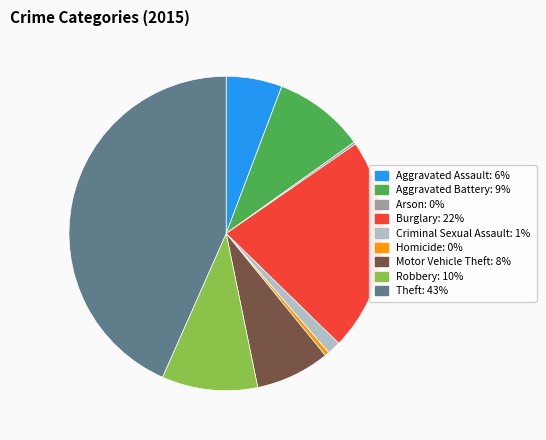

Does any single category account for the majority?

No